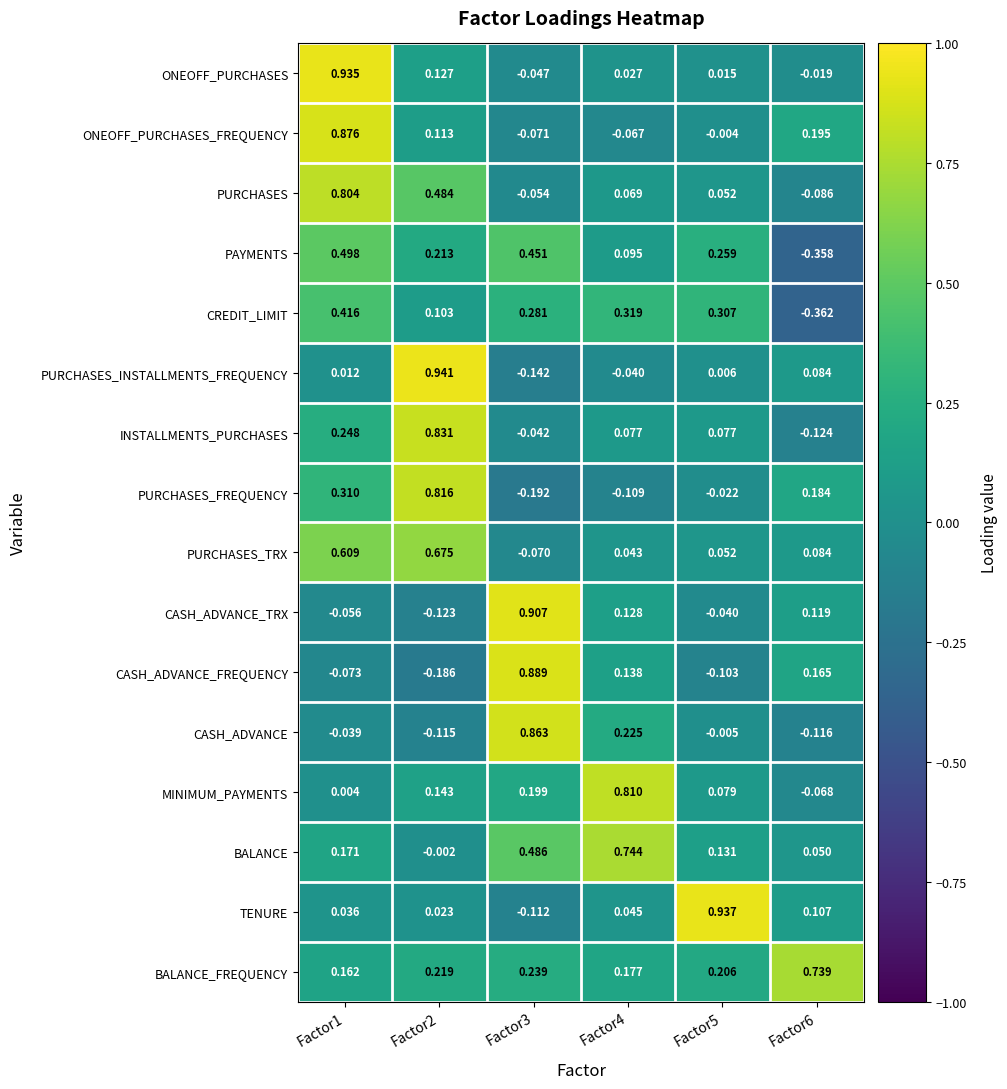

Rank the series at Factor2 from lowest to highest value.

CASH_ADVANCE_FREQUENCY, CASH_ADVANCE_TRX, CASH_ADVANCE, BALANCE, TENURE, CREDIT_LIMIT, ONEOFF_PURCHASES_FREQUENCY, ONEOFF_PURCHASES, MINIMUM_PAYMENTS, PAYMENTS, BALANCE_FREQUENCY, PURCHASES, PURCHASES_TRX, PURCHASES_FREQUENCY, INSTALLMENTS_PURCHASES, PURCHASES_INSTALLMENTS_FREQUENCY